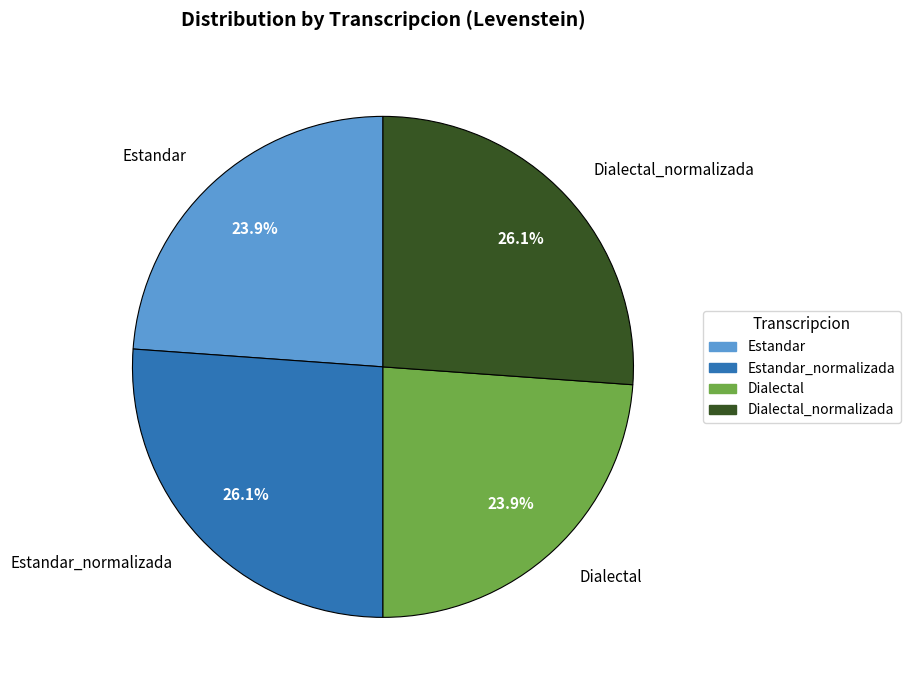

Which has a higher value, Dialectal_normalizada or Estandar?

Dialectal_normalizada